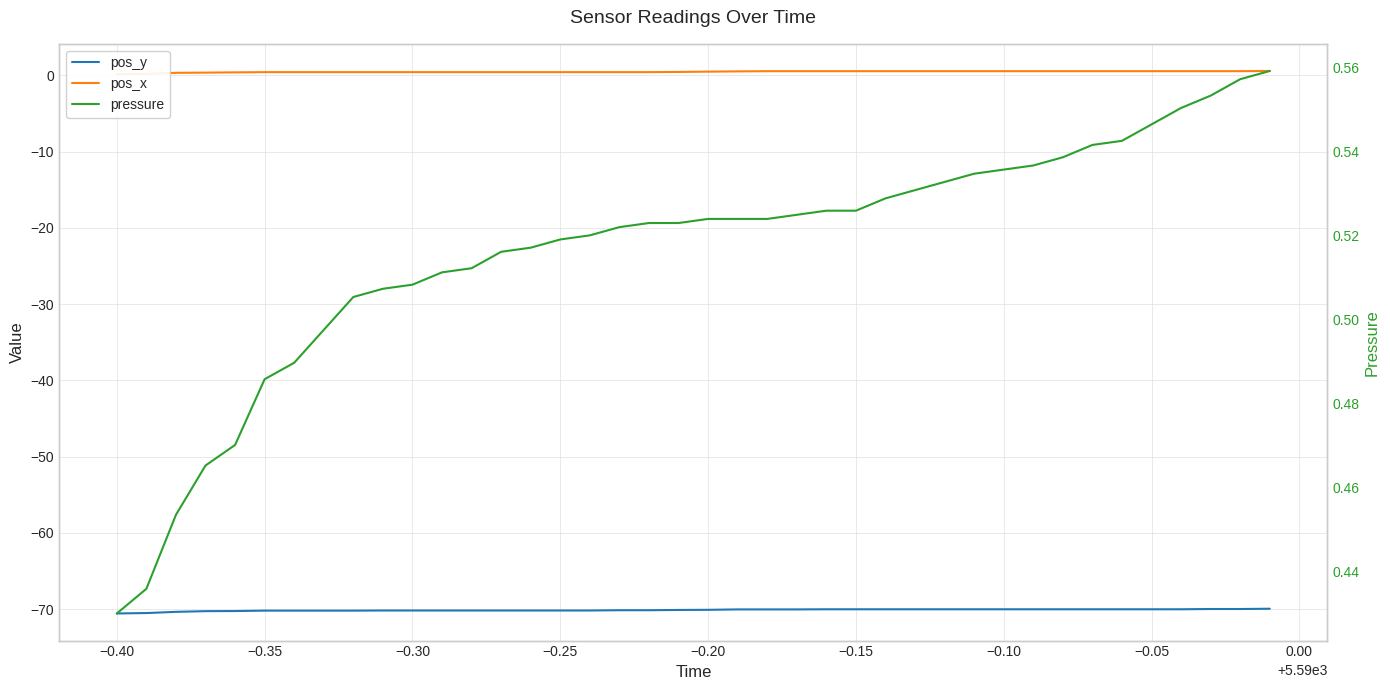

True or false: pos_y has more than 1 points higher than both neighbors.

False